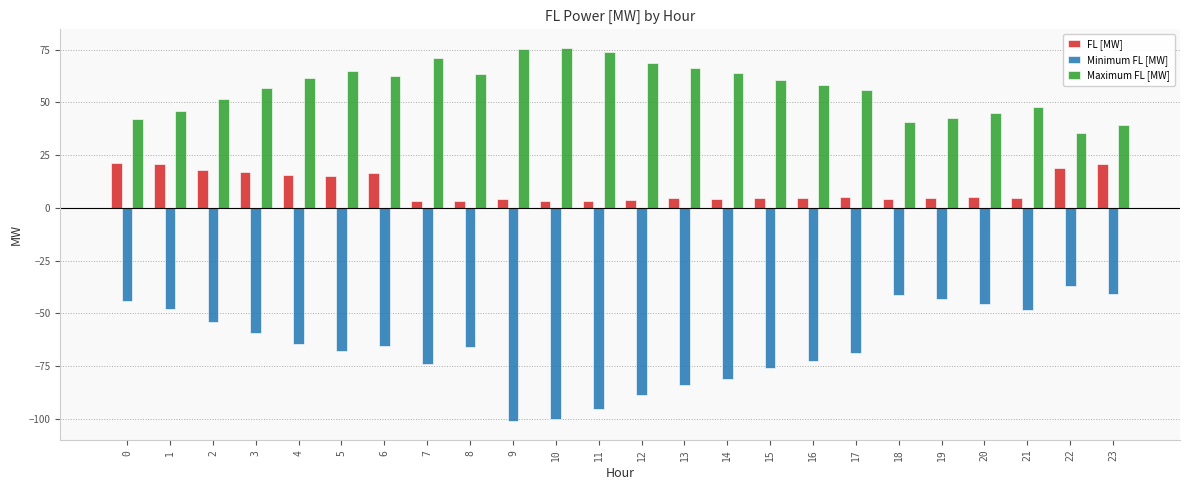

What is the total value across all series at 6?

13.4